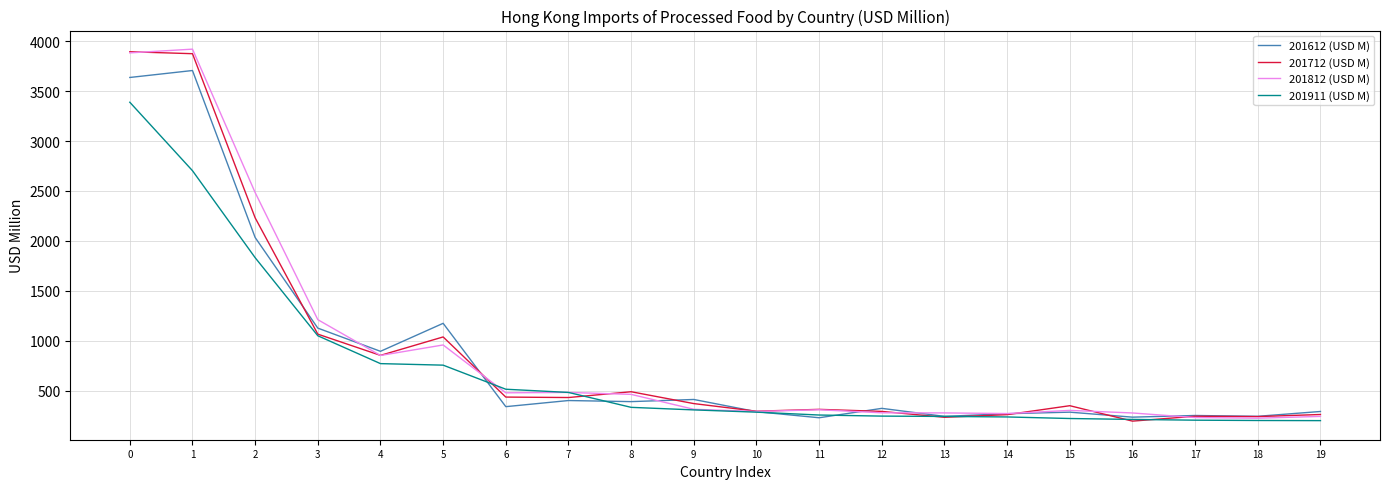

What is the spread (max minus min) of values at 6?

174.3